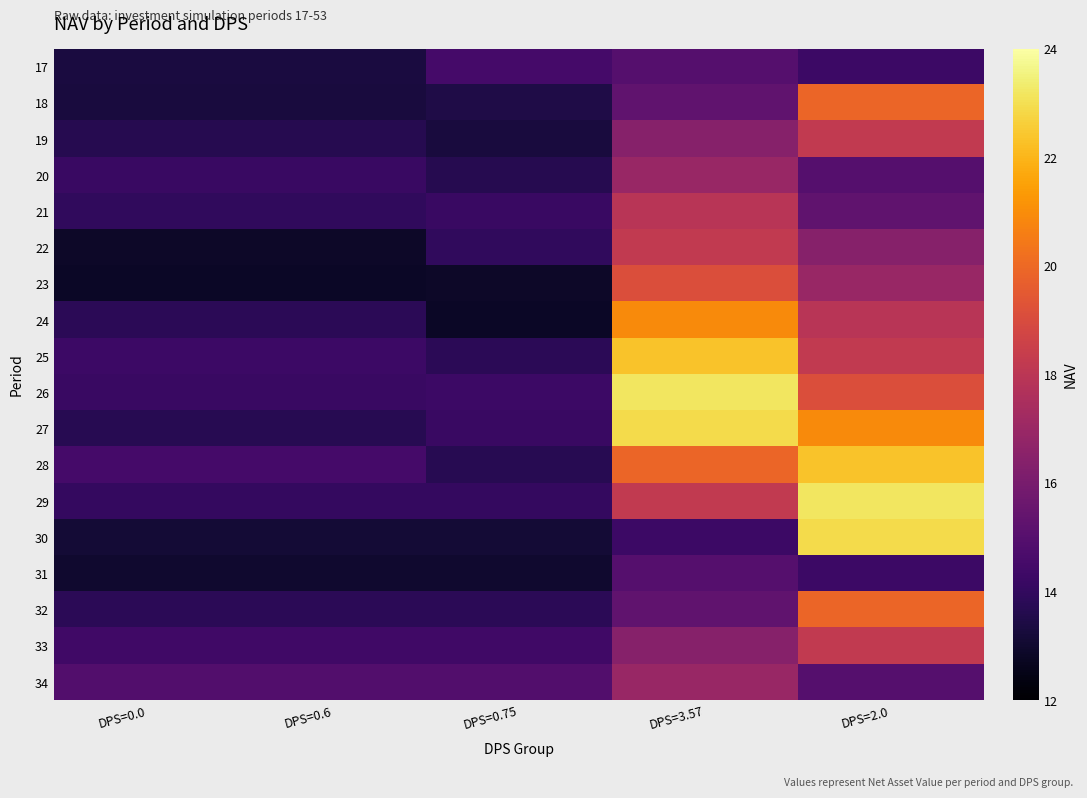

What is the total value across all series at DPS=2.0?

328.0